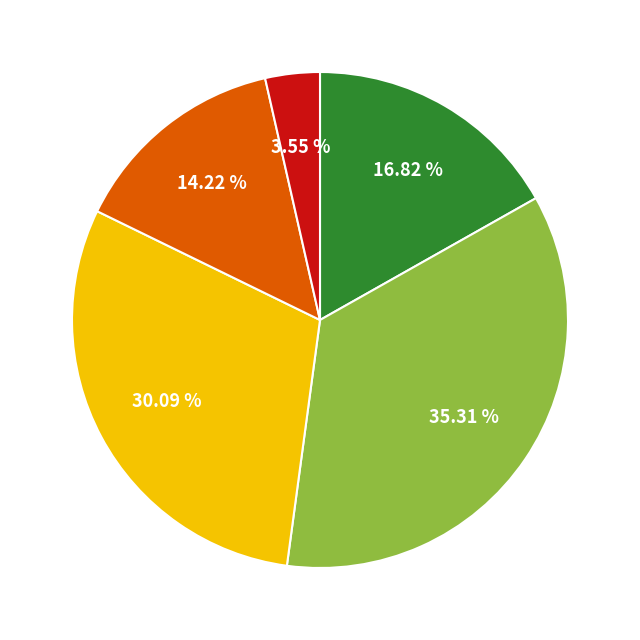

Is there any slice that represents more than half of the pie?

No